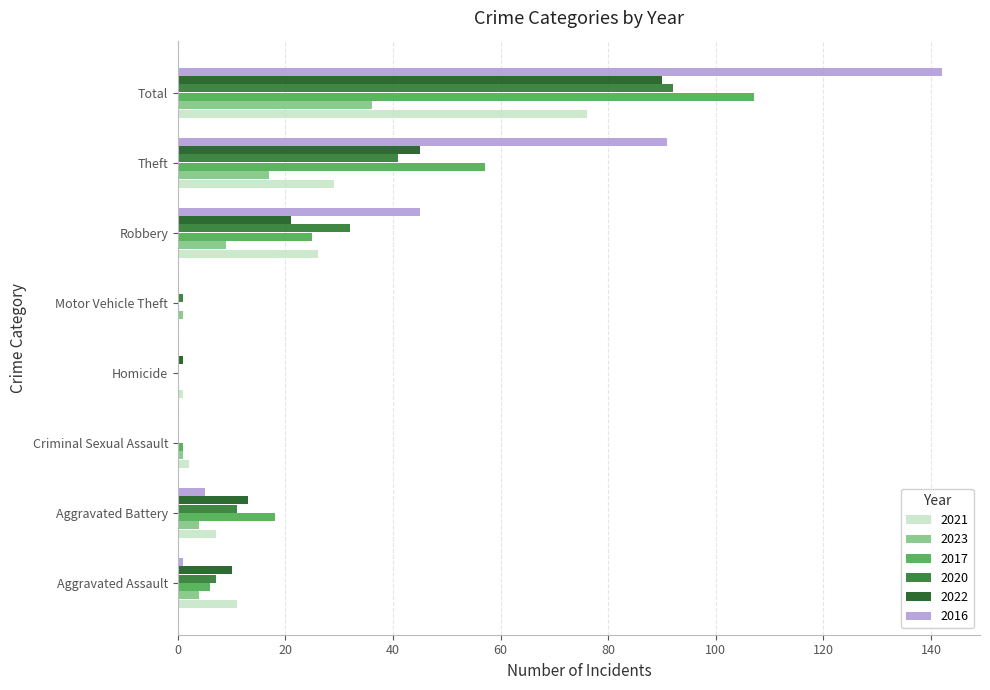

At which category is the sum across all series the highest?

Total